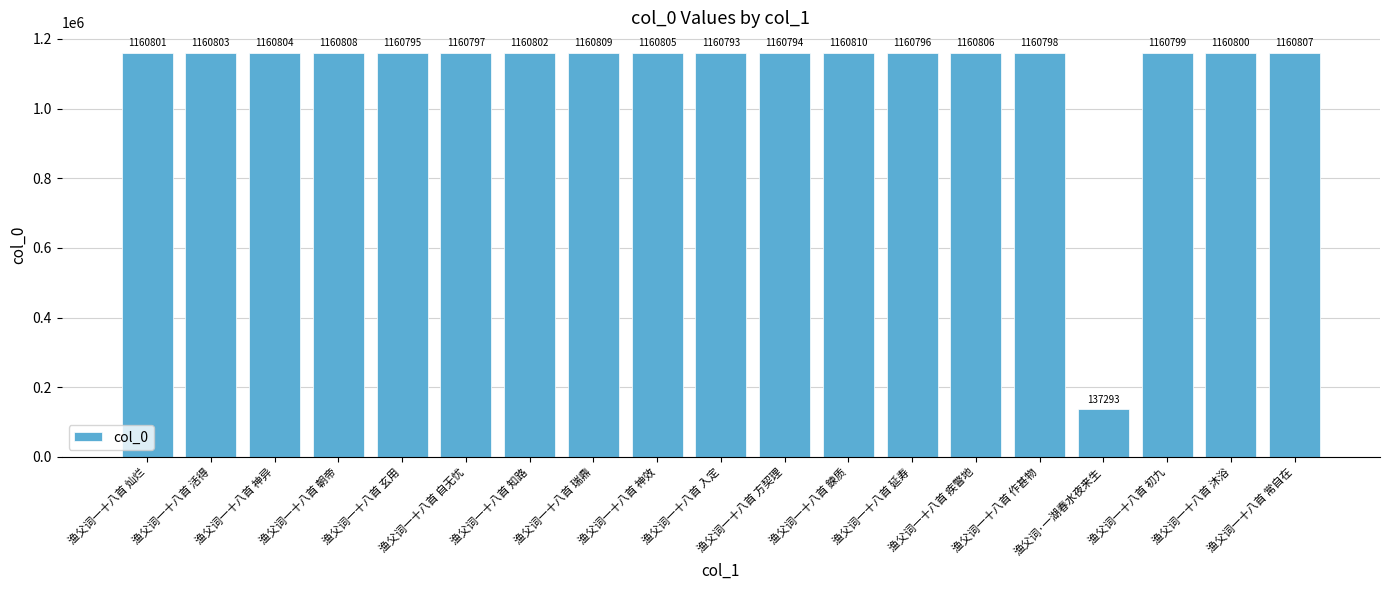

What is the approximate value at 渔父词一十八首 沐浴?

1160800